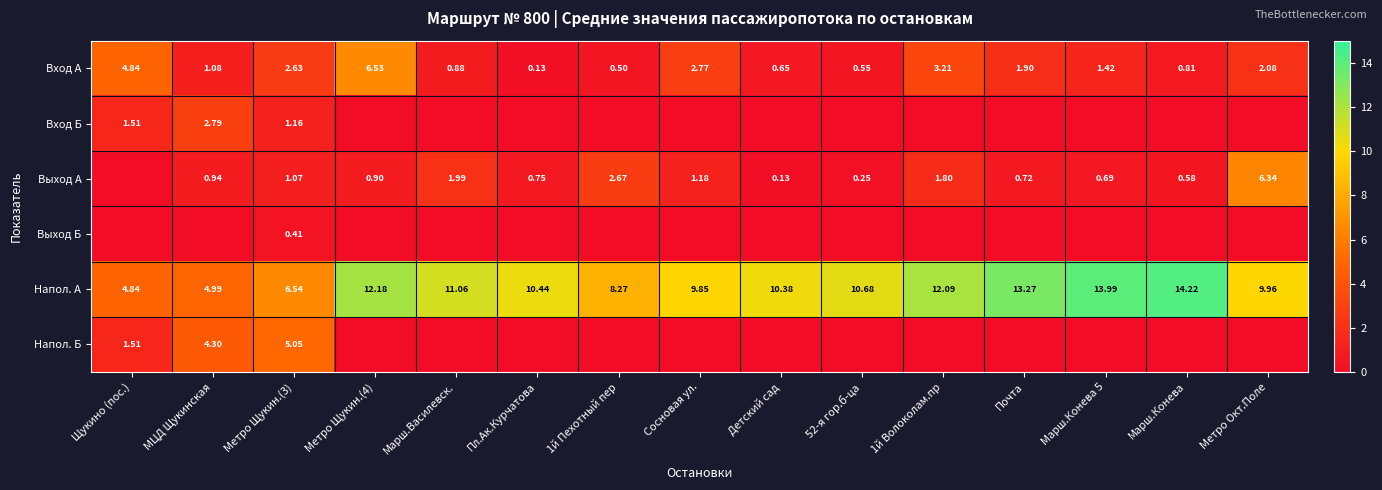

Where does the Вход А series first go above 1?

Щукино (пос.)